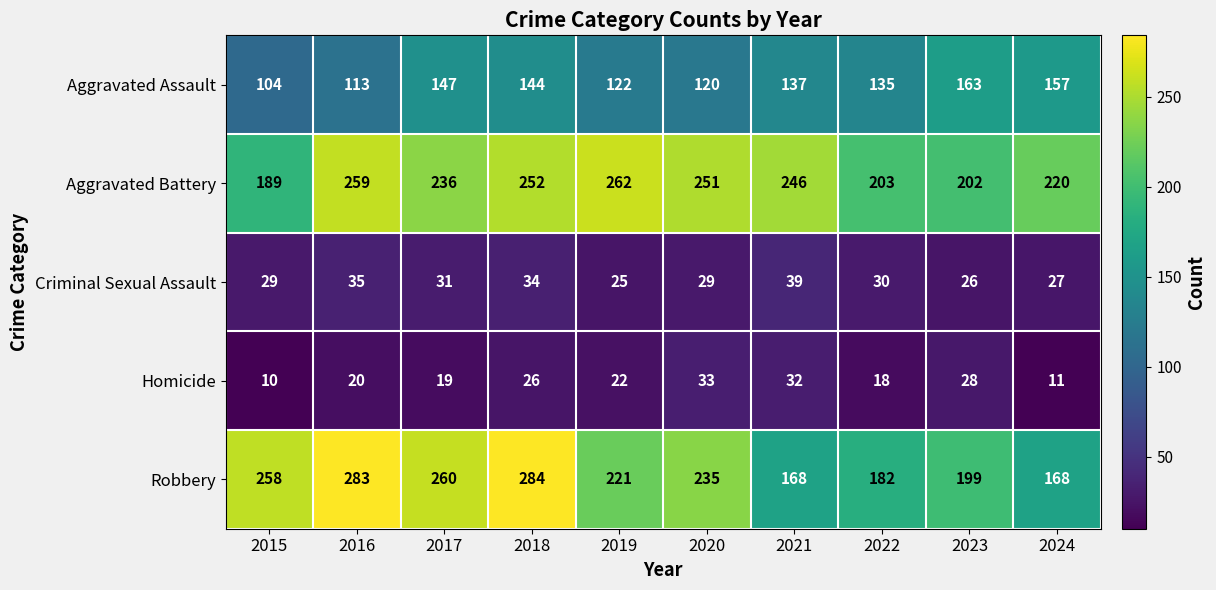

At which category is the sum across all series the highest?

2018